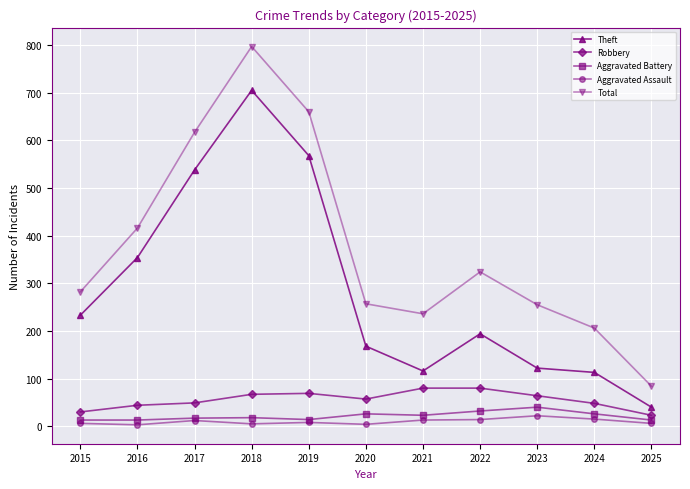

Which series changed the most between 2018 and 2021?

Theft